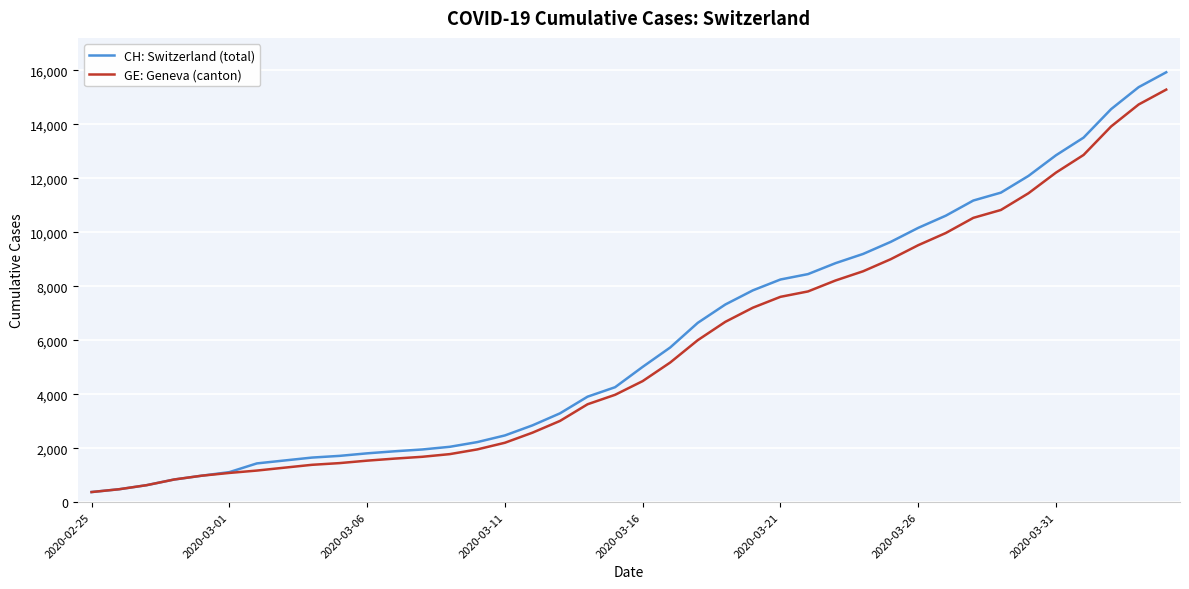

What is the greatest value displayed?

15926